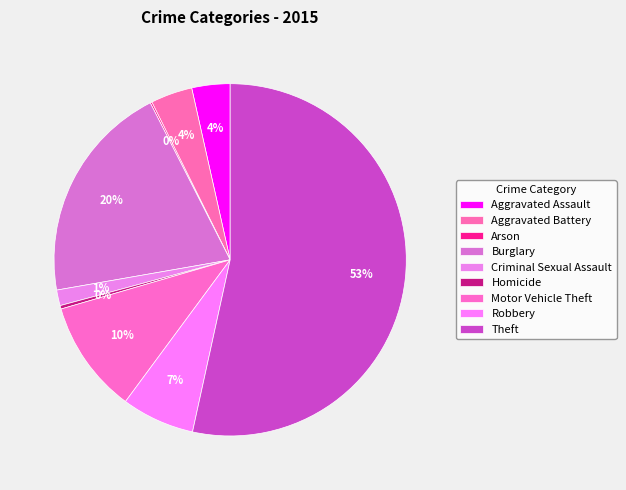

What percentage is the Theft slice, to the nearest percent?

53%